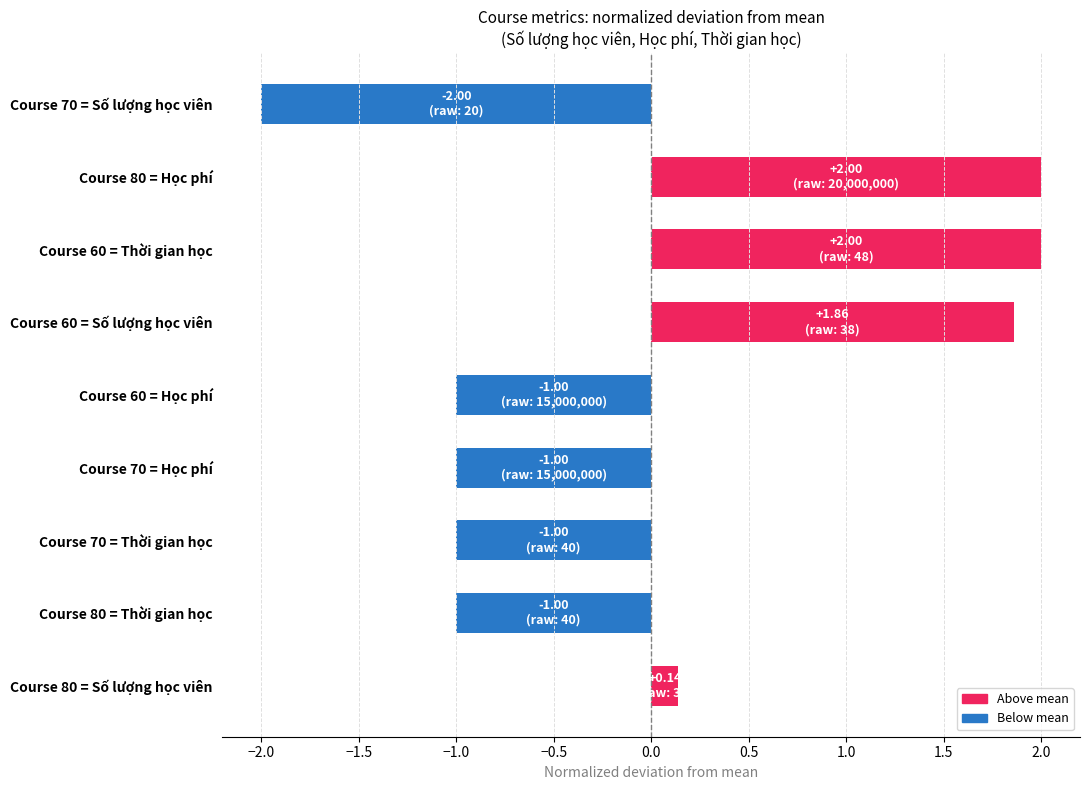

What is the difference between the maximum and minimum values?

4.0